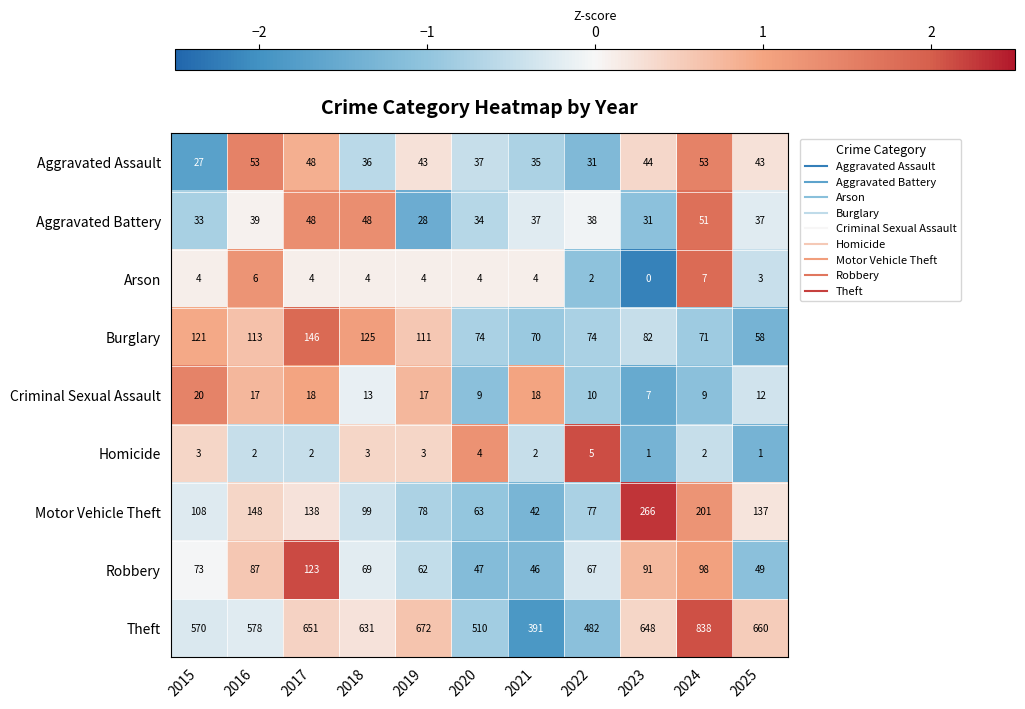

Rank the series at 2024 from lowest to highest value.

Homicide, Arson, Criminal Sexual Assault, Aggravated Battery, Aggravated Assault, Burglary, Robbery, Motor Vehicle Theft, Theft